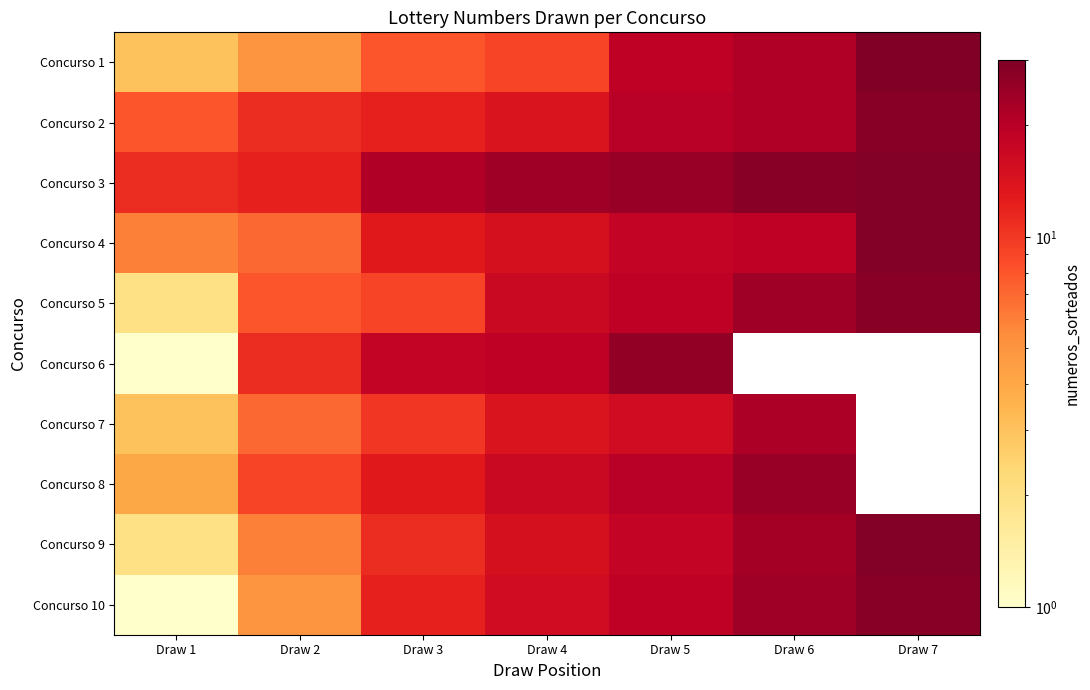

Where is Concurso 10 nearest to the value 14?

Draw 3